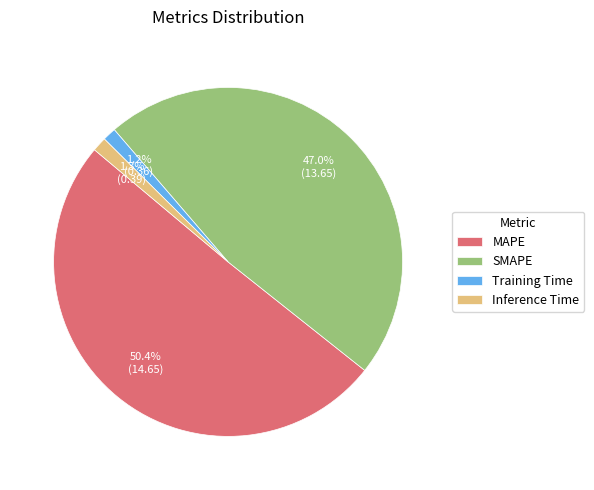

Does any single category account for the majority?

Yes